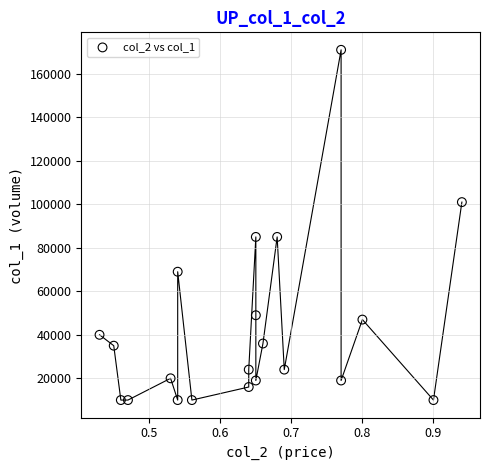

What is the range of Y values (max minus min)?

161000